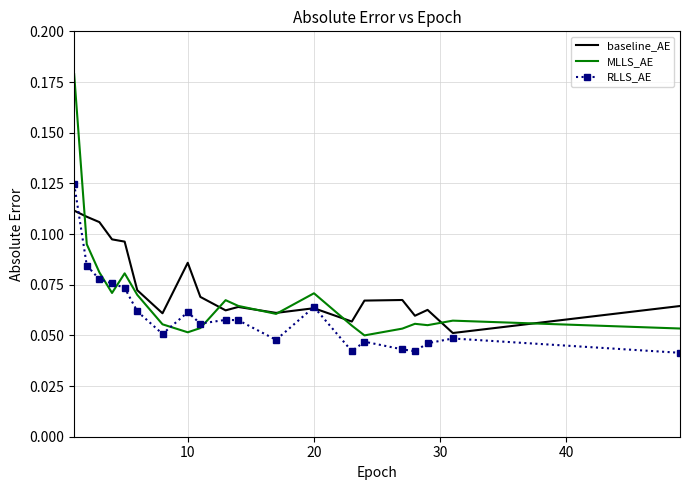

List the series in order of their peak value, lowest first.

baseline_AE, RLLS_AE, MLLS_AE